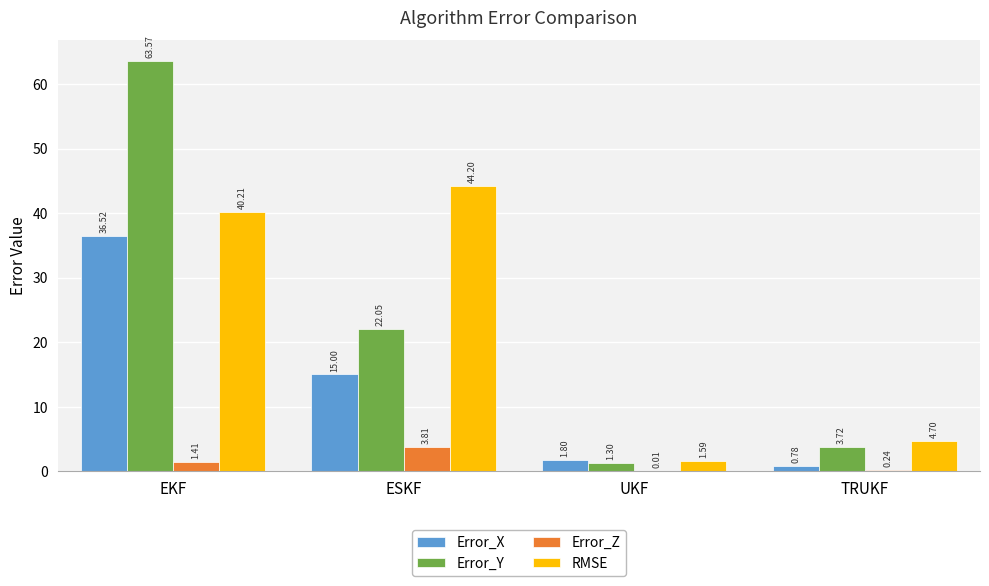

True or false: RMSE has a value of 79.5 at ESKF.

False